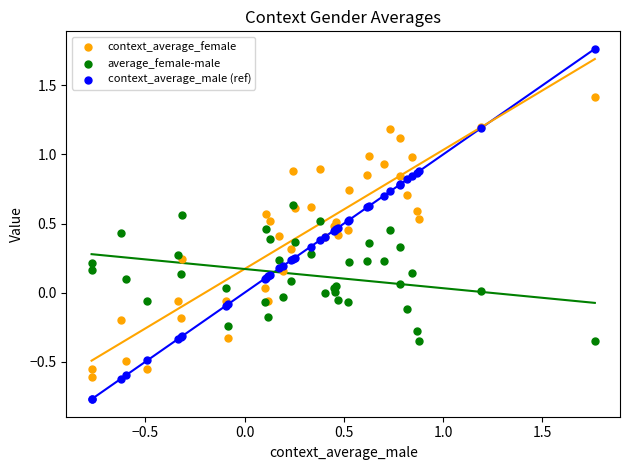

Which series reaches the minimum Y coordinate?

context_average_male (ref)